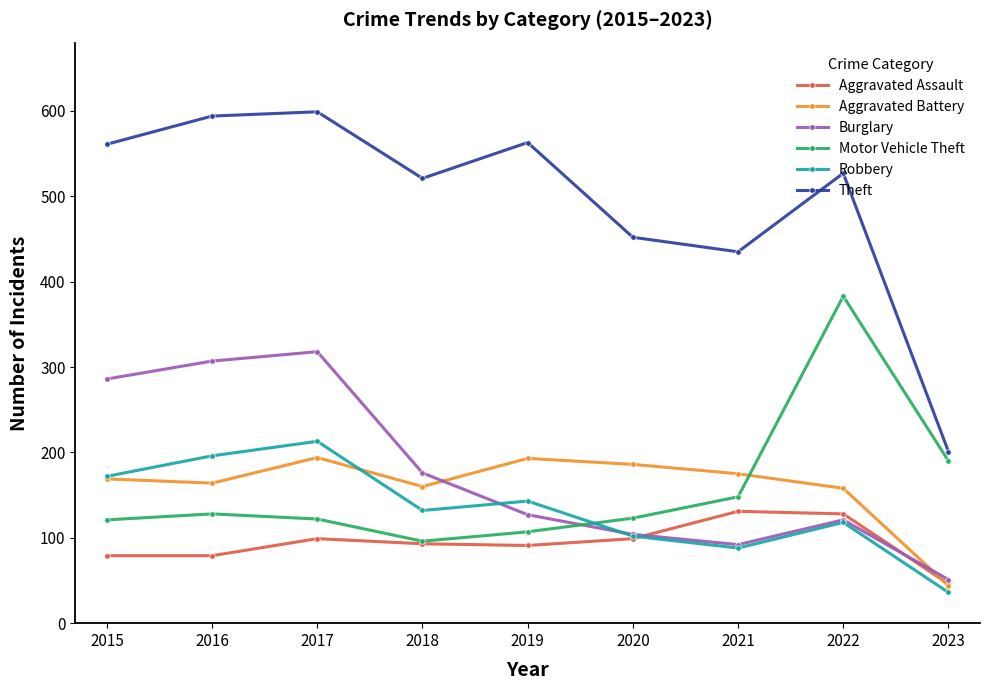

What is the minimum value shown in the chart?

36